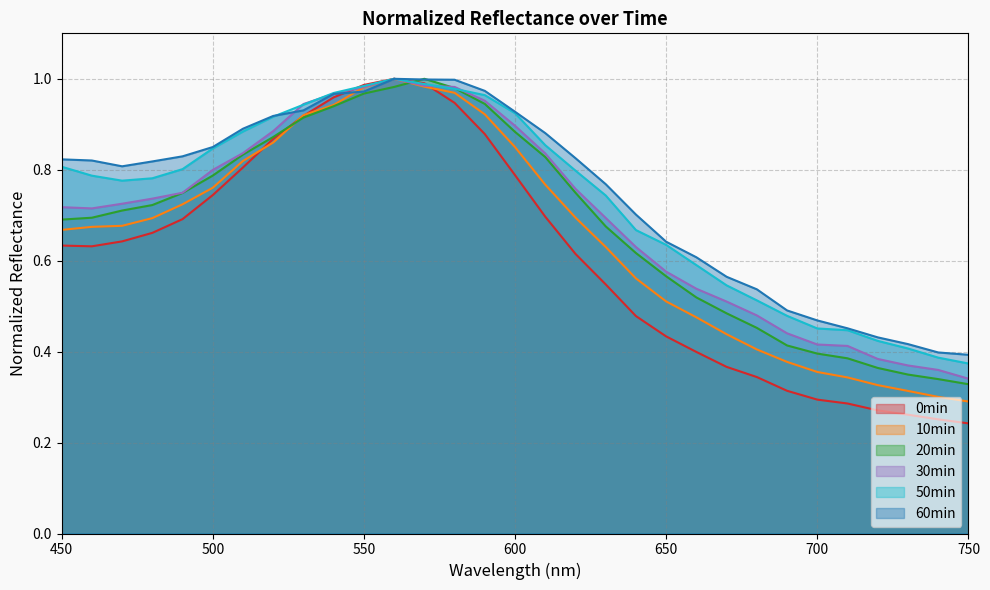

What is the sum of all 50min values?

22.7